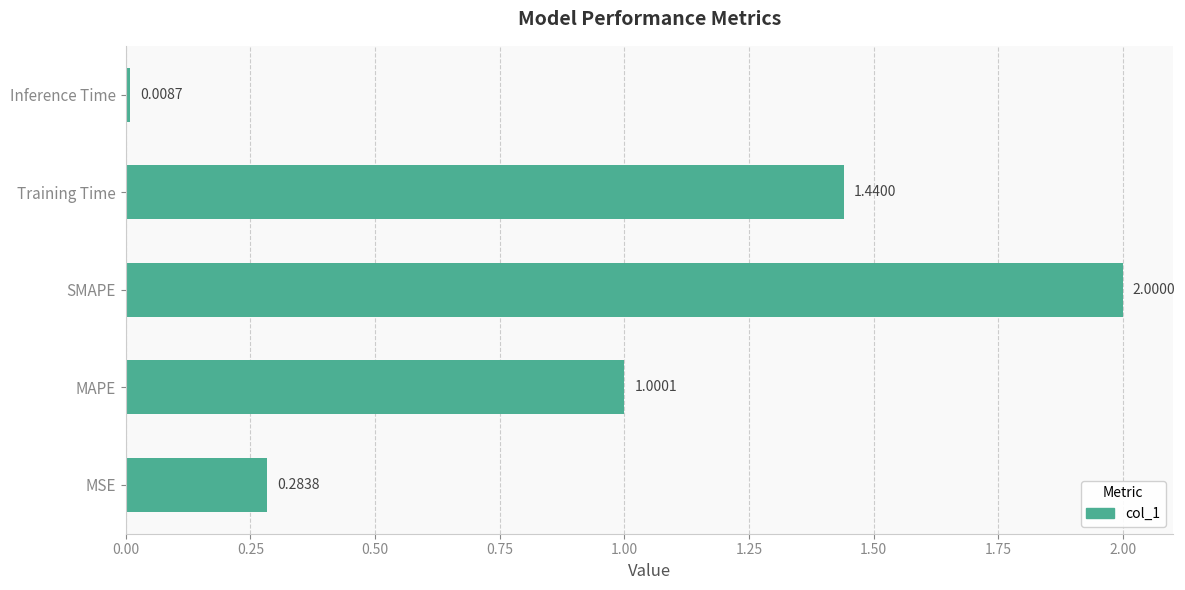

What is the difference between the maximum and minimum values?

2.0